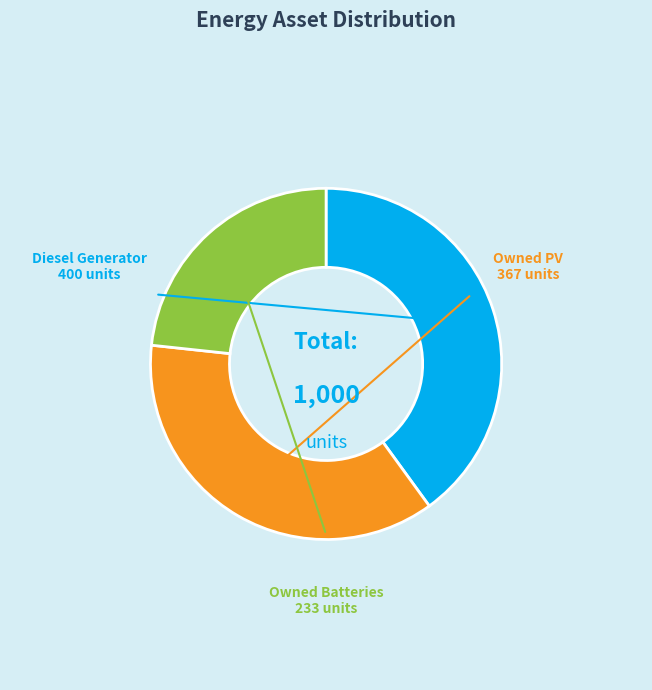

Does any single category account for the majority?

No